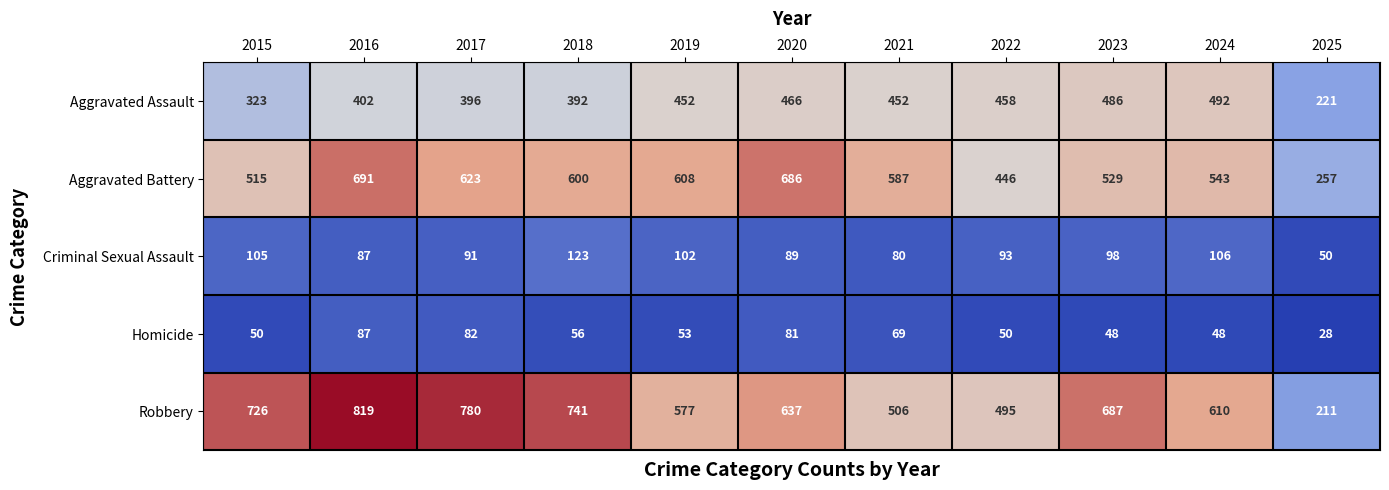

What is the difference between the highest and lowest values at 2019?

555